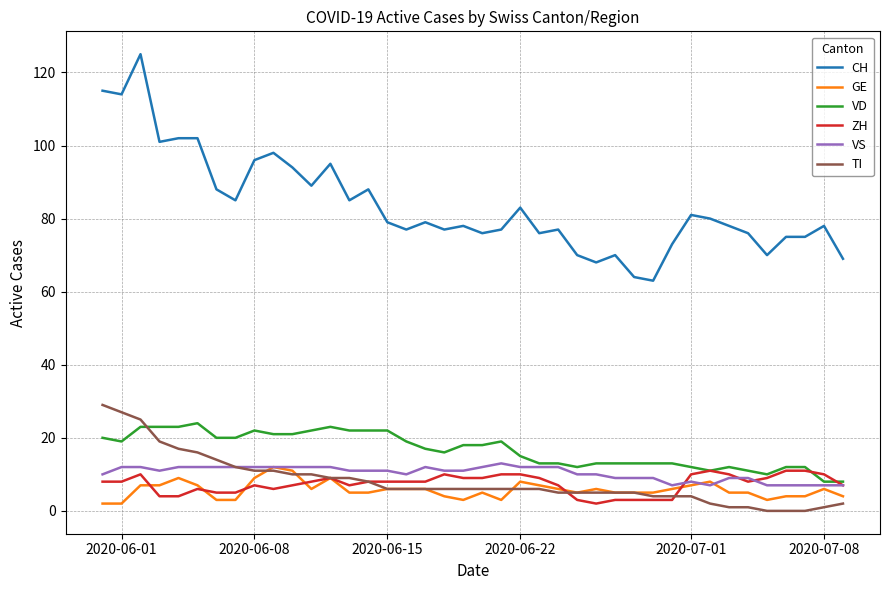

Which series has the widest spread of values?

CH